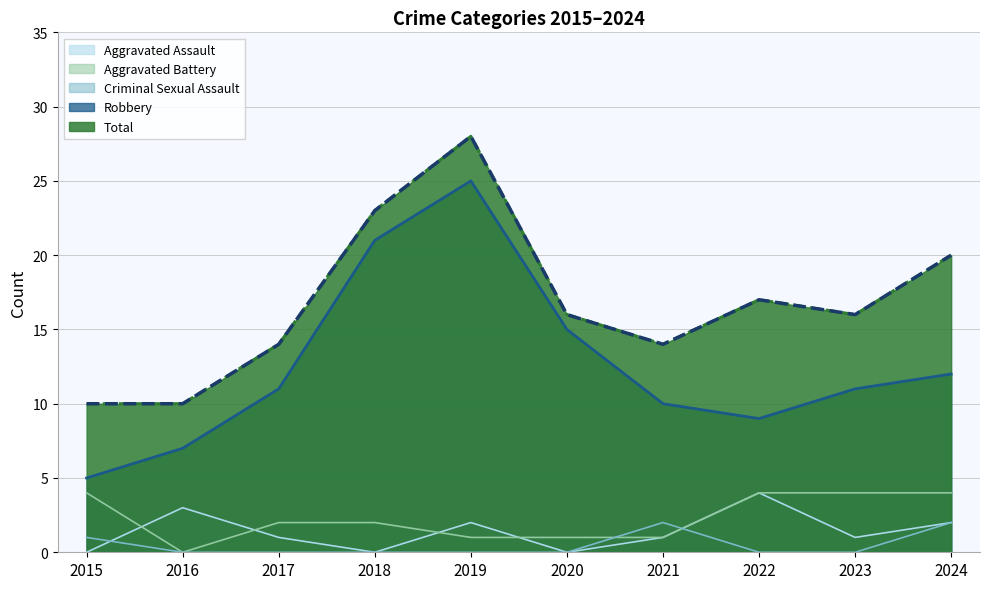

What is the difference between the Criminal Sexual Assault values at 2022 and 2024?

2